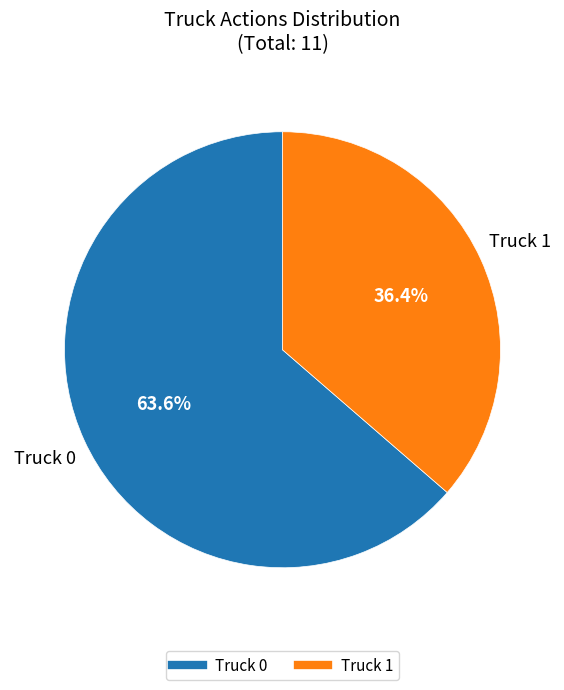

Rank the categories by value from highest to lowest.

Truck 0, Truck 1